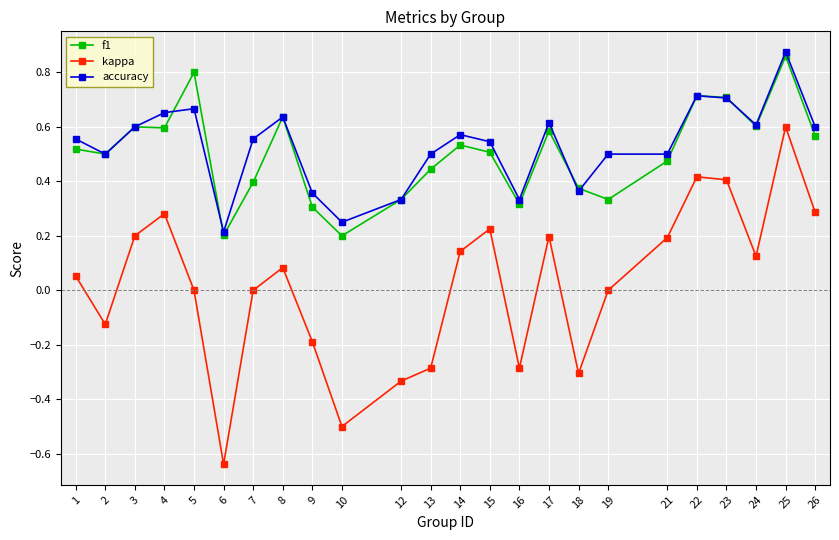

Does the chart have visible grid lines?

Yes